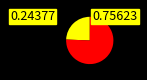

Is there a majority slice in this chart?

Yes